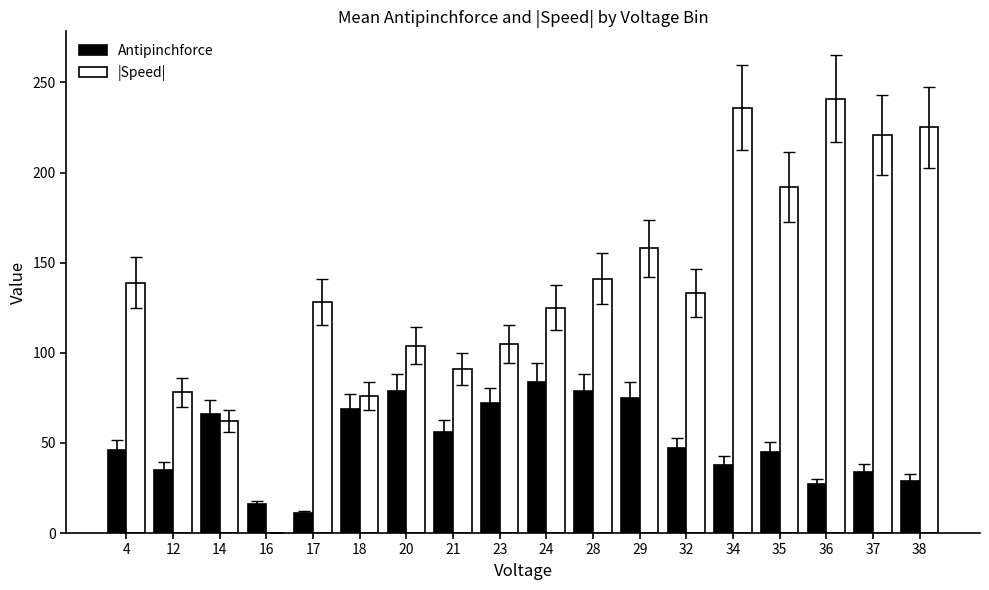

What is the sum of all |Speed| values?

2455